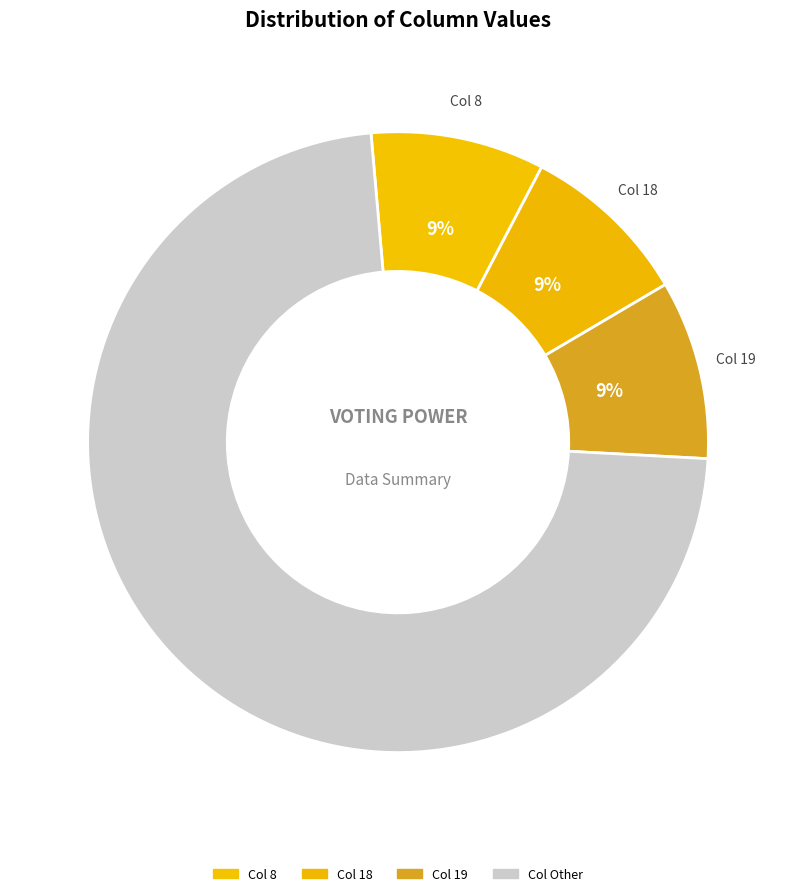

Count the number of slices in the pie.

4